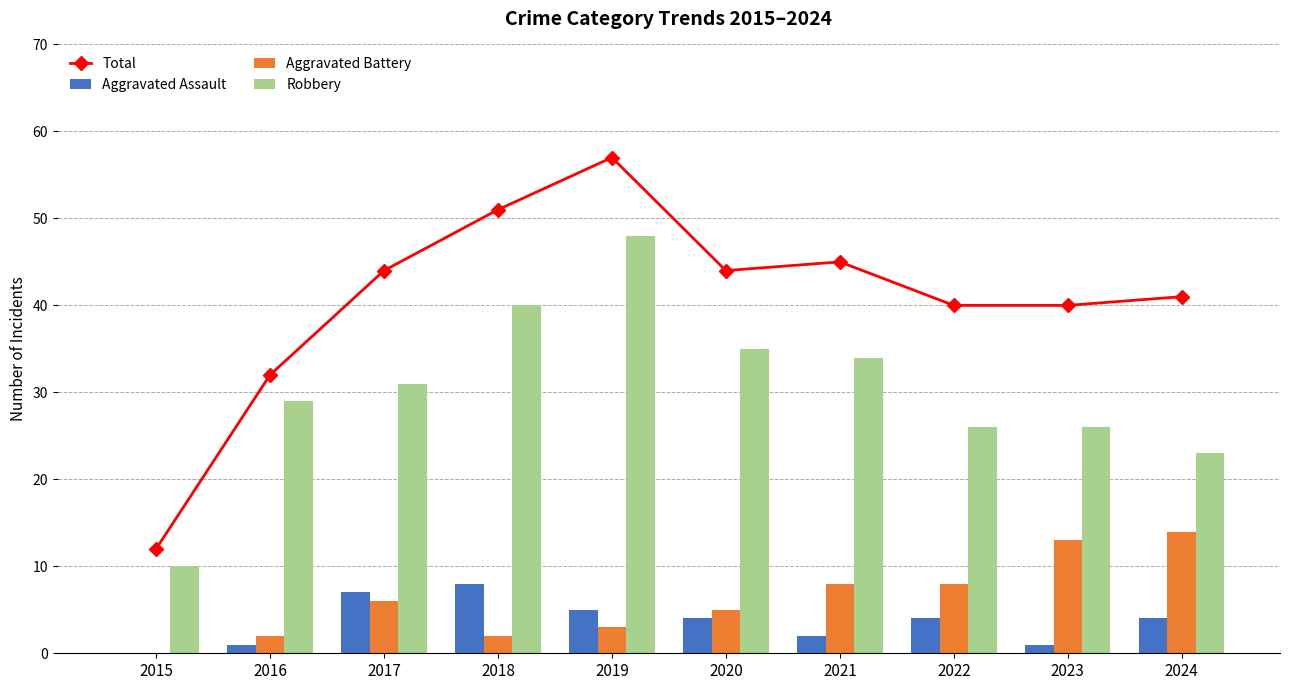

What is the difference between the Total values at 2023 and 2017?

4